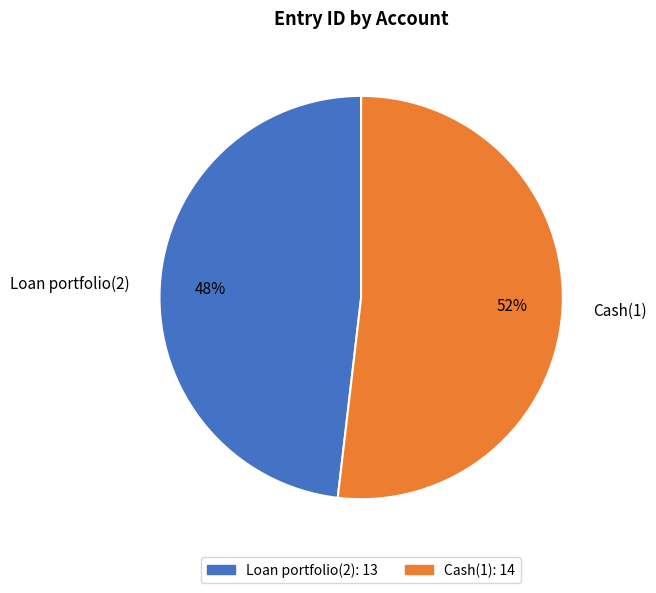

To the nearest percent, what is the average slice percentage?

50%